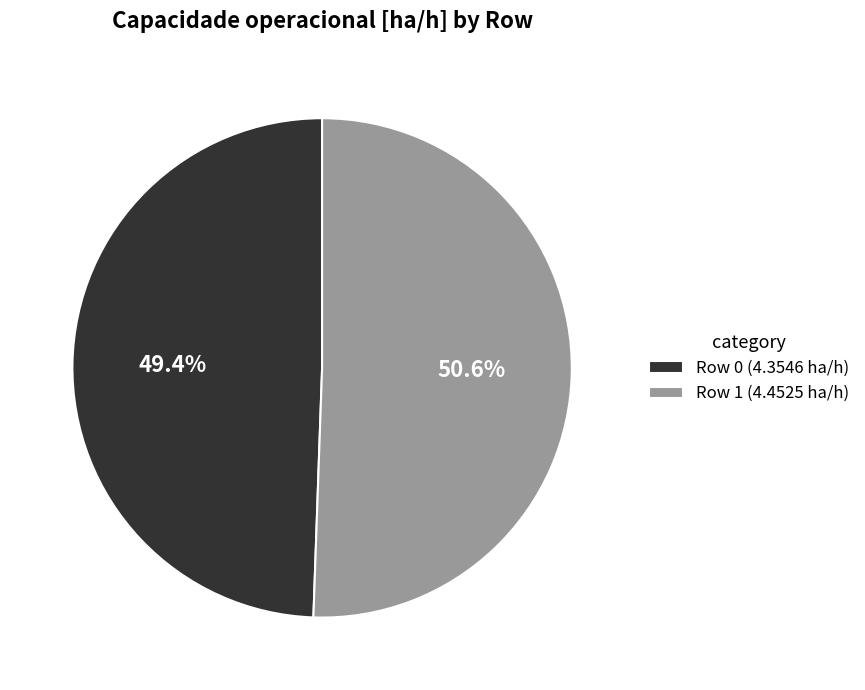

Is it true that Row 1 is 51% of the pie?

True